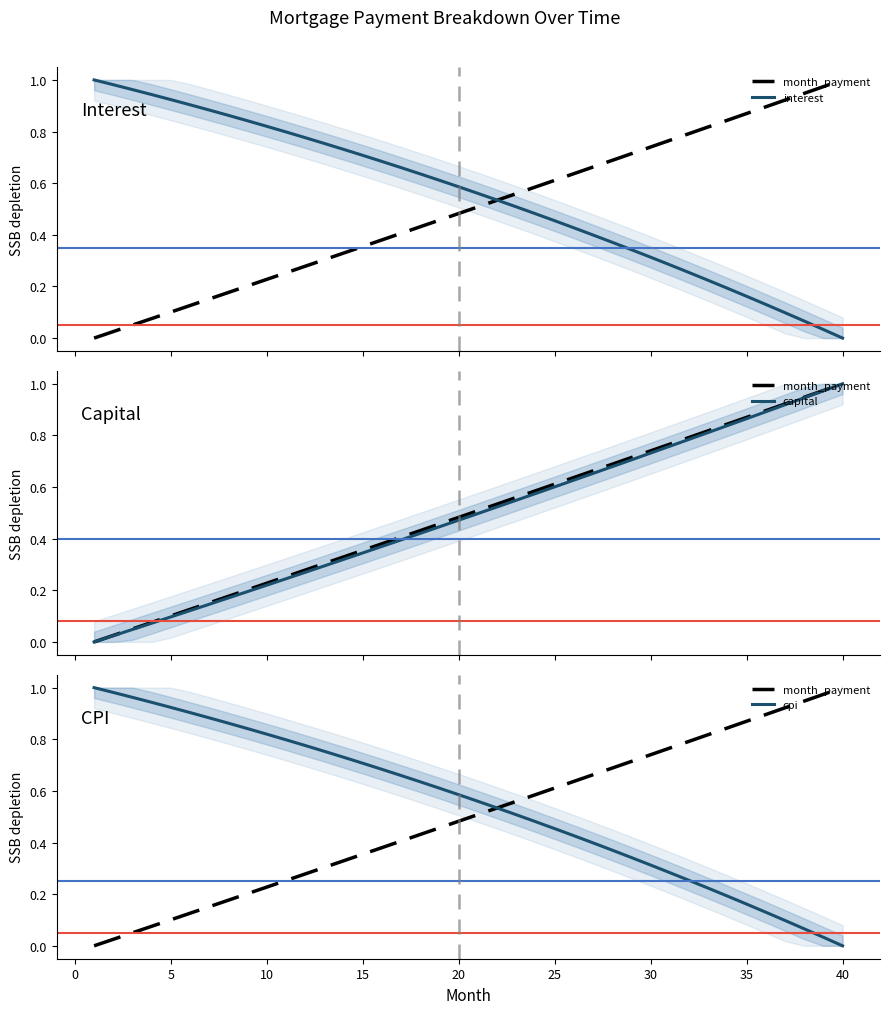

What is the sum of all capital values?

19.6